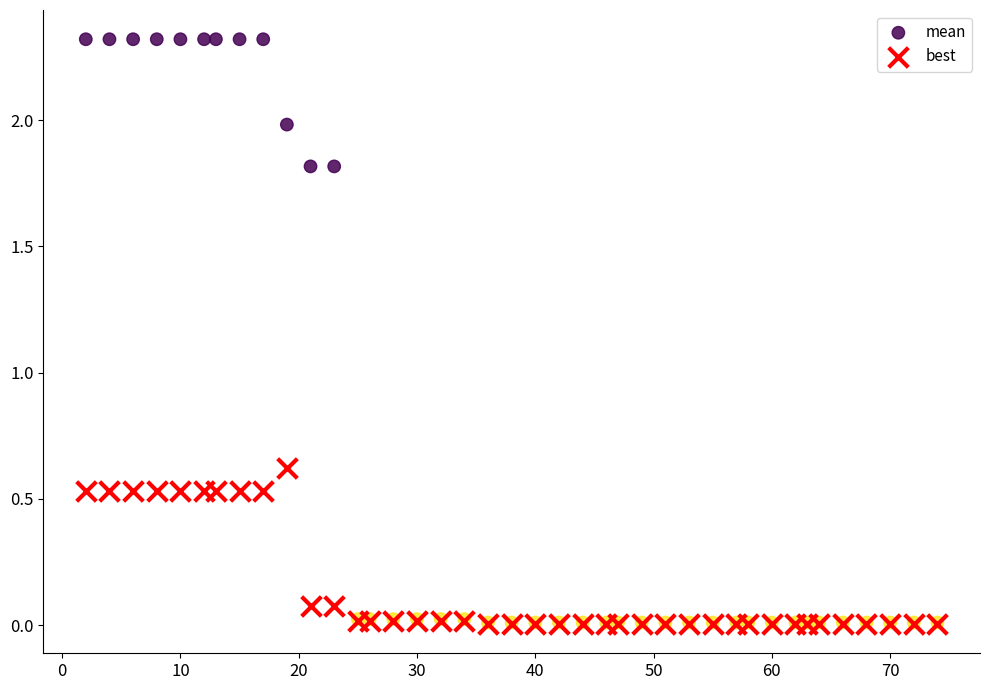

In the mean series, what Y value is closest to 1?

1.8